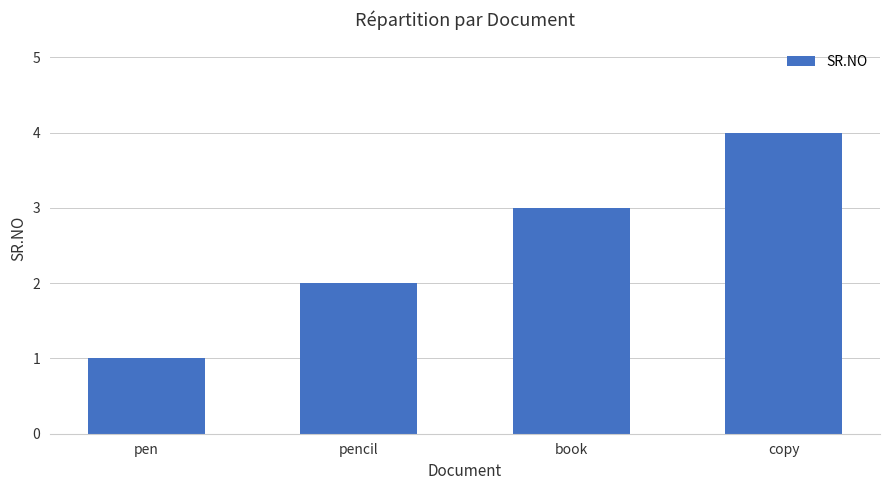

How many data points does each series have?

4